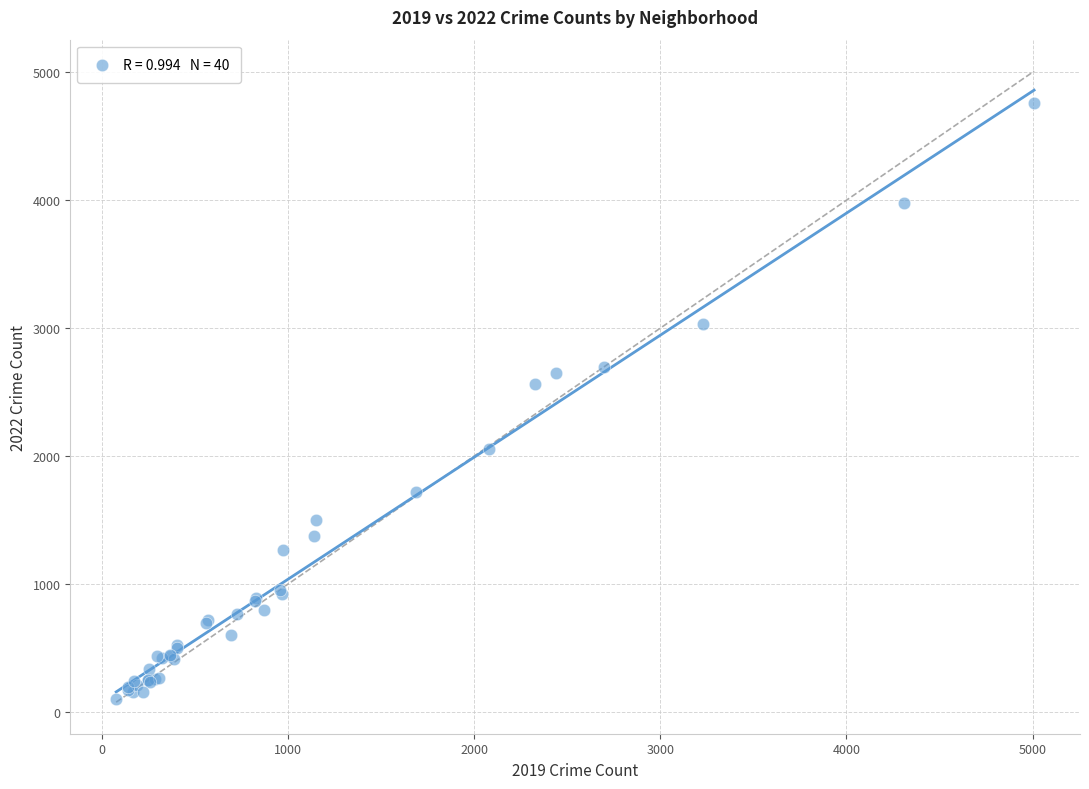

What Y value in the scatter plot is closest to 2431?

2567